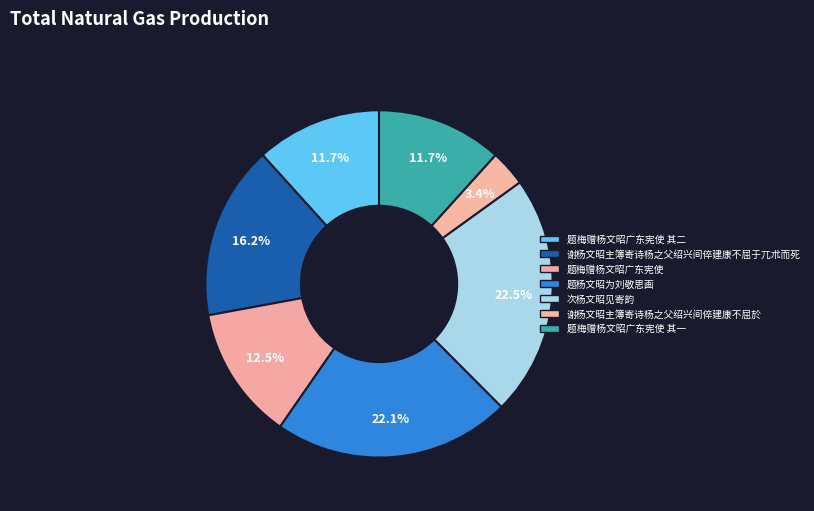

To the nearest percent, what portion does 次杨文昭见寄韵 represent?

22%